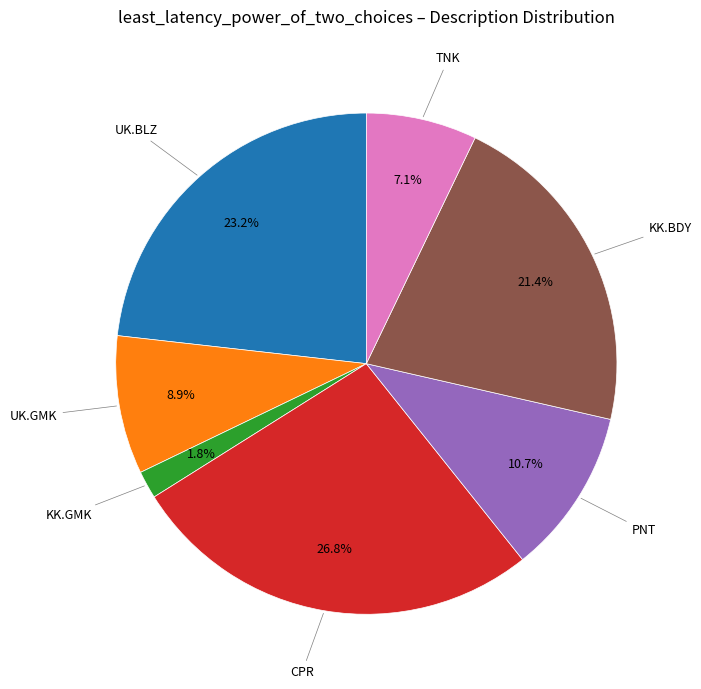

Approximately how many times larger is the value at KK.GMK compared to PNT?

0.2